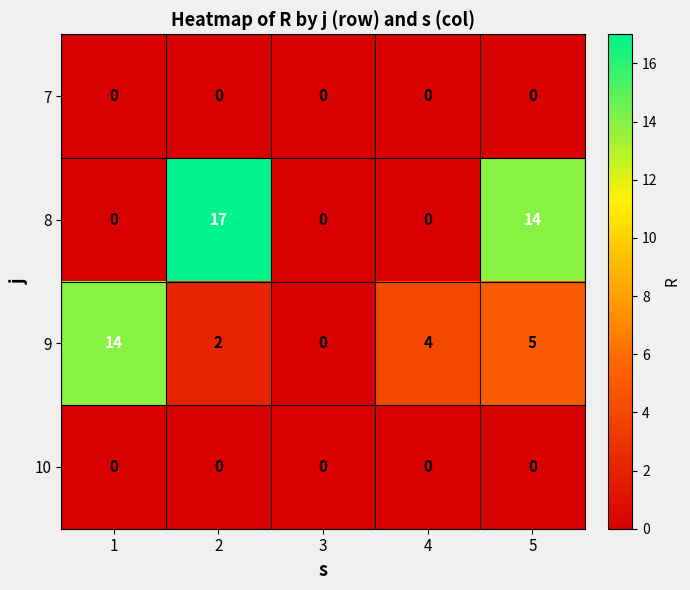

Count the number of data series in this chart.

4